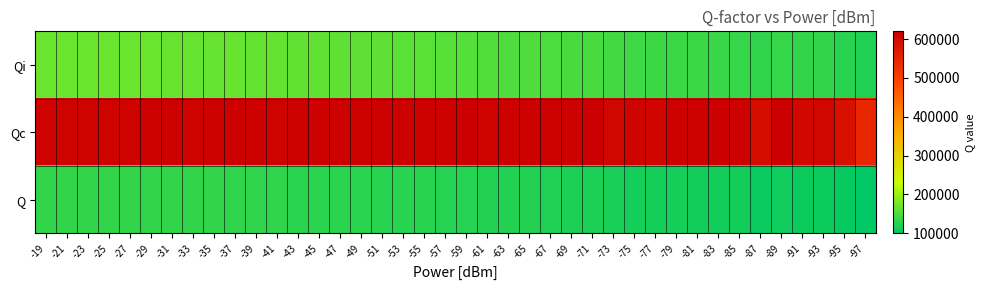

Reading left to right, what are all the values shown in this chart?

Qi: -19=169049.4	-21=169063.5	-23=169331.0	-25=168959.4	-27=169049.7	-29=168907.8	-31=168456.6	-33=168261.3	-35=167936.0	-37=167176.7	-39=166313.0	-41=165039.6	-43=164198.5	-45=163163.6	-47=162716.6	-49=161413.1	-51=160832.3	-53=159653.4	-55=158670.9	-57=157427.0	-59=156257.2	-61=154164.7	-63=152235.3	-65=151660.0	-67=150322.0	-69=146982.1	-71=146682.9	-73=143602.7	-75=140914.5	-77=139660.5	-79=139886.3	-81=138616.7	-83=137549.4	-85=136186.5	-87=130544.2	-89=135473.7	-91=133255.4	-93=132272.7	-95=128063.4	-97=121177.3
Qc: -19=613291.8	-21=612439.1	-23=613399.0	-25=612678.6	-27=614058.0	-29=614647.1	-31=614130.1	-33=613436.2	-35=615051.5	-37=615237.7	-39=614647.7	-41=613543.5	-43=614174.6	-45=614184.5	-47=616078.4	-49=614518.4	-51=616547.8	-53=615868.8	-55=617040.5	-57=616633.3	-59=619254.4	-61=613299.0	-63=614838.6	-65=617734.6	-67=617481.8	-69=614565.4	-71=619405.2	-73=607800.8	-75=610297.3	-77=608037.8	-79=616649.3	-81=614462.8	-83=619829.9	-85=615862.6	-87=595101.3	-89=620199.6	-91=602583.8	-93=607486.6	-95=587757.8	-97=546180.3
Q: -19=133129.1	-21=133100.7	-23=133311.5	-25=133045.9	-27=133160.6	-29=133098.3	-31=132782.8	-33=132654.7	-35=132508.2	-37=132042.1	-39=131487.2	-41=130632.4	-43=130145.1	-45=129482.8	-47=129280.2	-49=128391.9	-51=128128.3	-53=127370.6	-55=126739.7	-57=125951.8	-59=125282.1	-61=123750.0	-63=122560.3	-65=122310.9	-67=121450.4	-69=119092.0	-71=119145.9	-73=116722.9	-75=114942.2	-77=114153.0	-79=114589.3	-81=113628.0	-83=112897.5	-85=111981.8	-87=107539.6	-89=111584.1	-91=109631.4	-93=109026.6	-95=105738.1	-97=99696.6